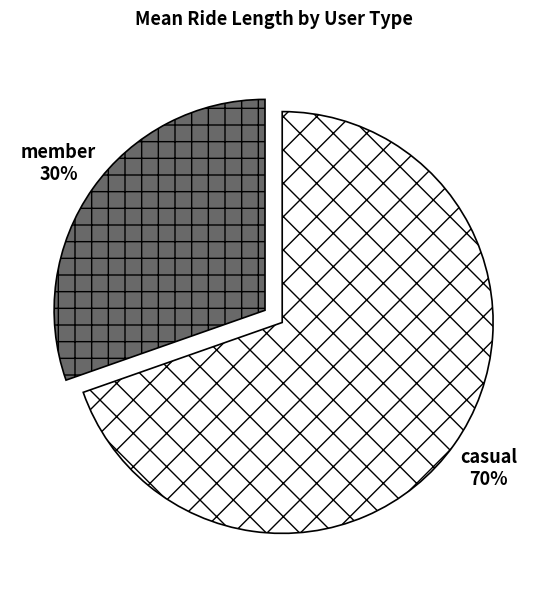

How many segments does this pie chart have?

2